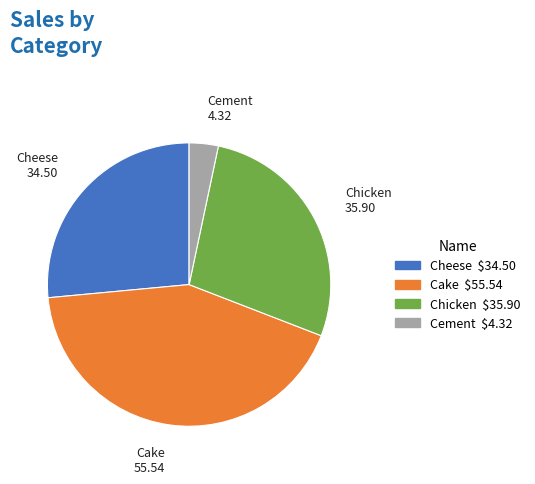

Which has a higher value, Cheese or Cement?

Cheese